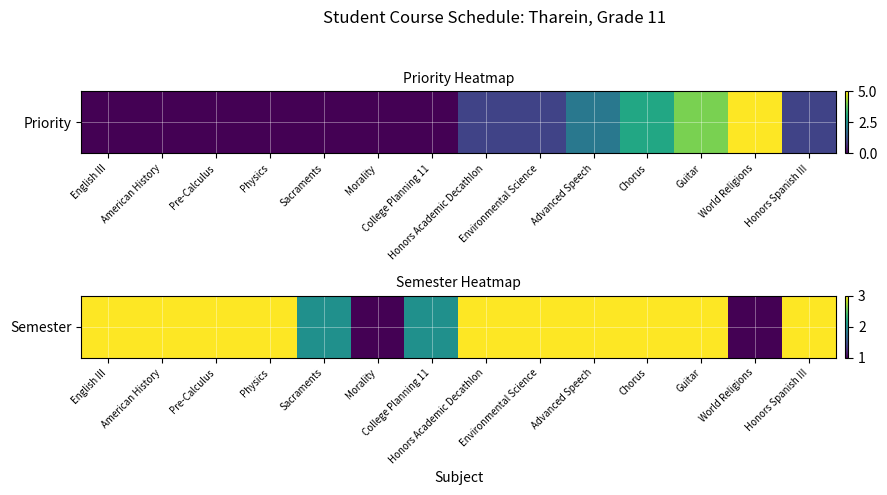

The value at Guitar is 3. True or false?

True